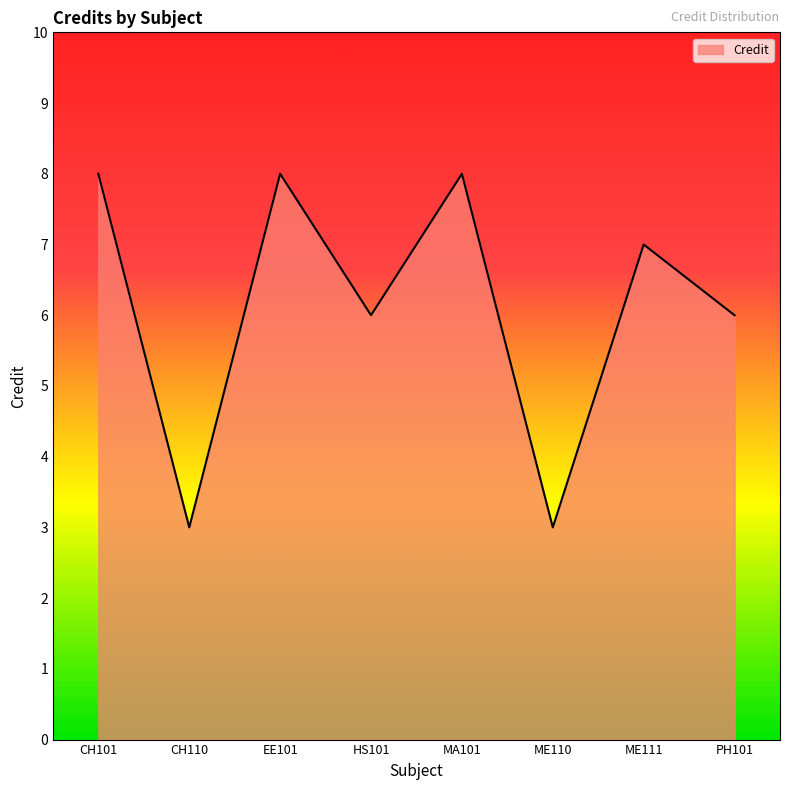

Read the value at PH101.

6